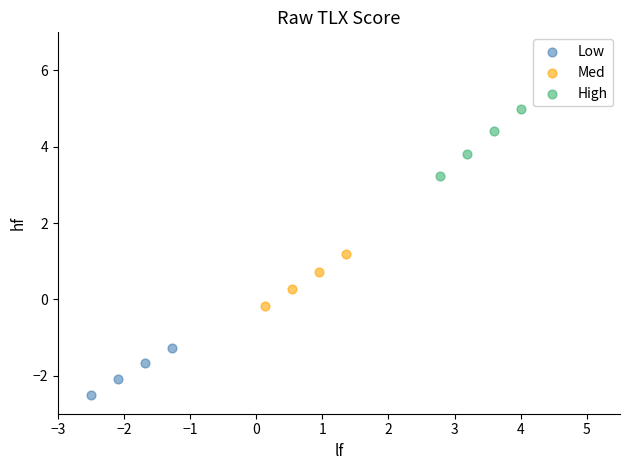

Which series has the largest Y range (max minus min)?

High